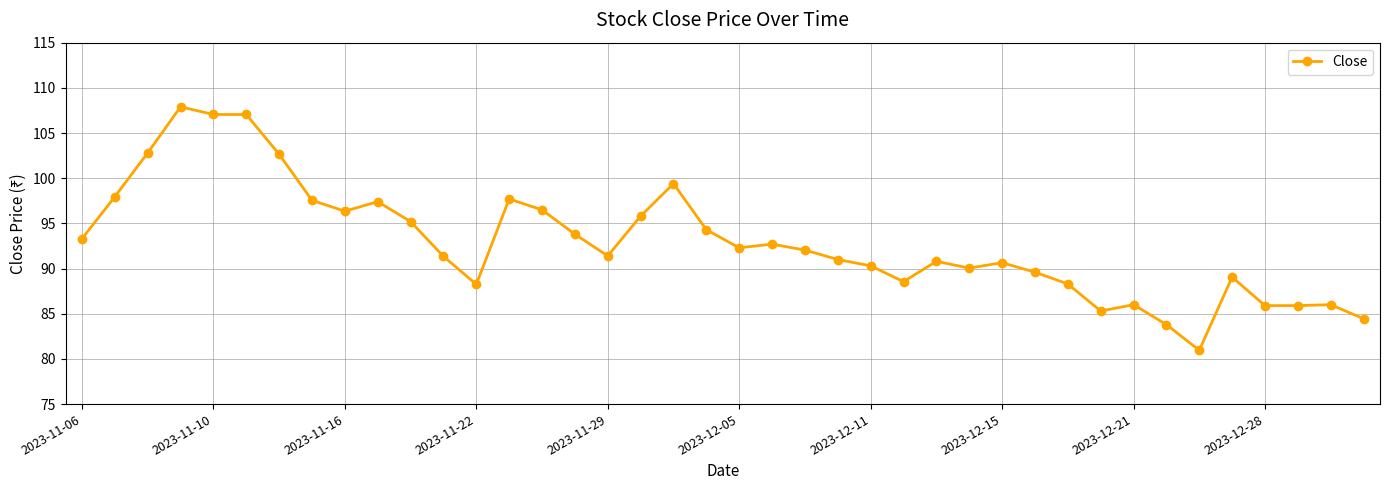

What is the value of the 3rd point from the left?

102.8